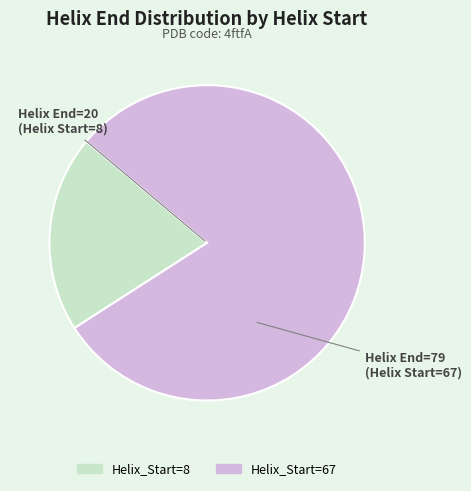

Do Helix_Start=8 and Helix_Start=67 together represent more than half of the pie?

Yes